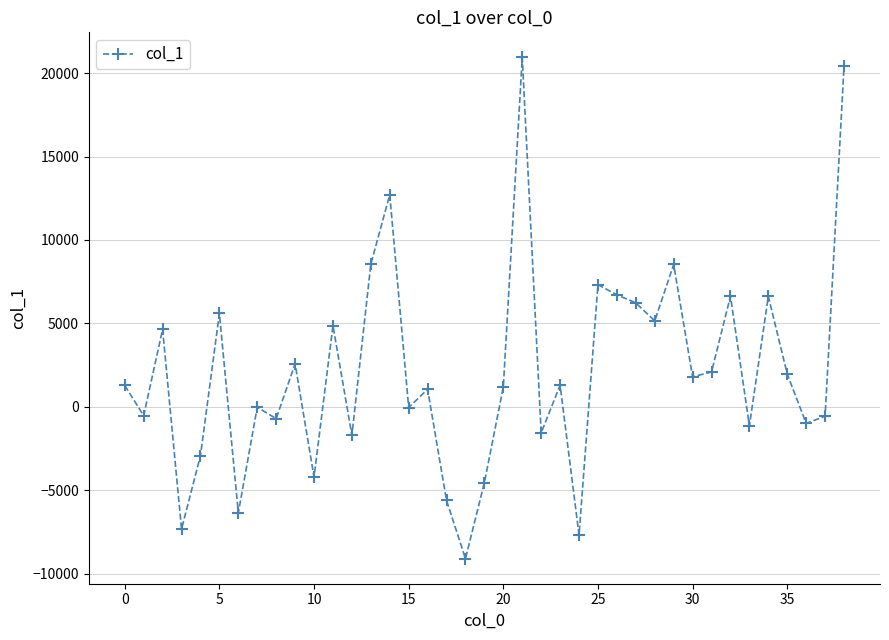

What is the value of the 3rd point from the left?

4638.6